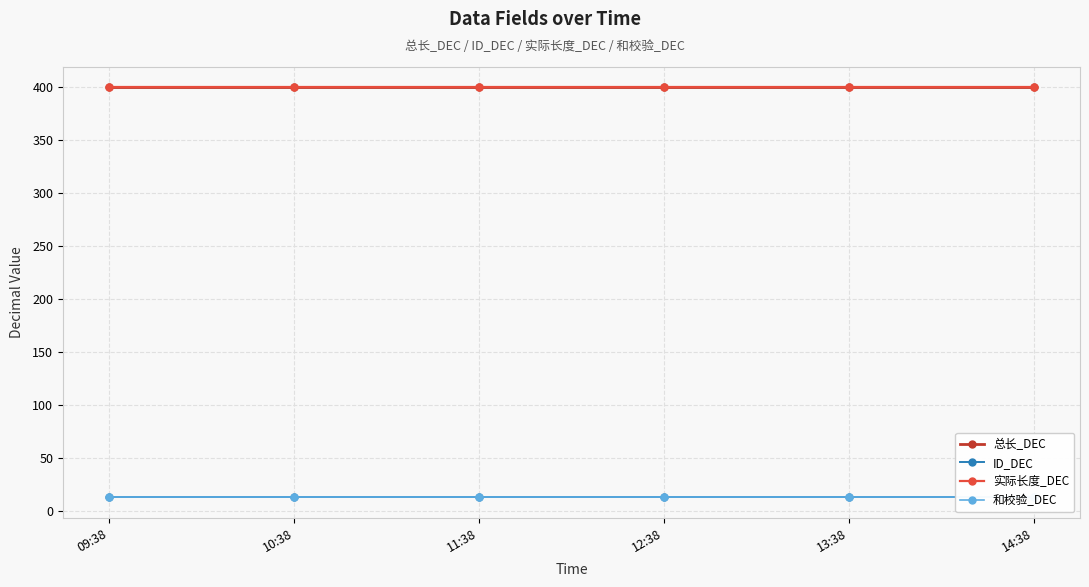

Which category has the highest value in the ID_DEC series?

09:38